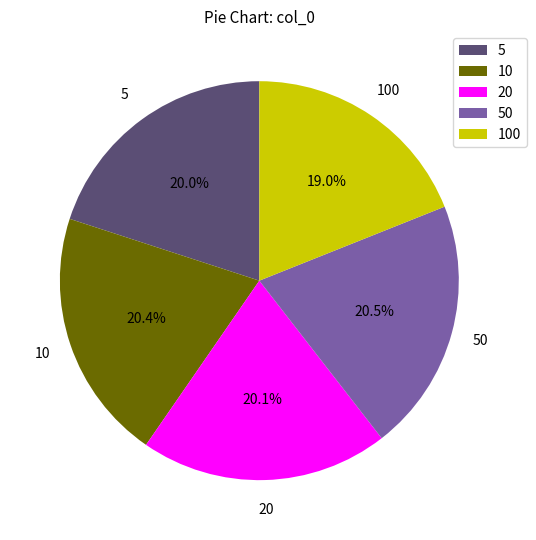

What percentage is the 20 slice, to the nearest percent?

20%